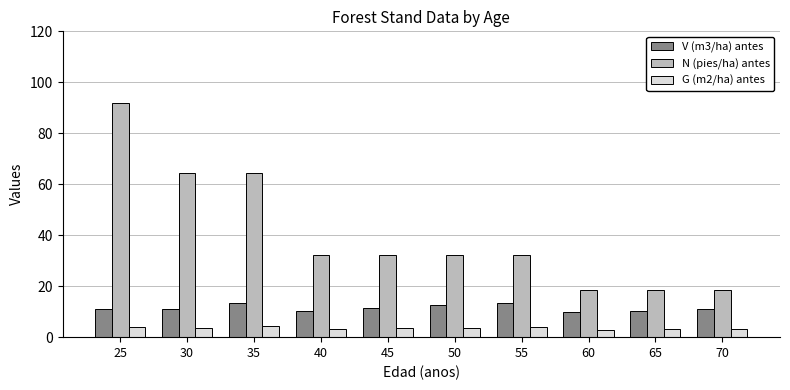

Read the N (pies/ha) antes value at 35.

64.4